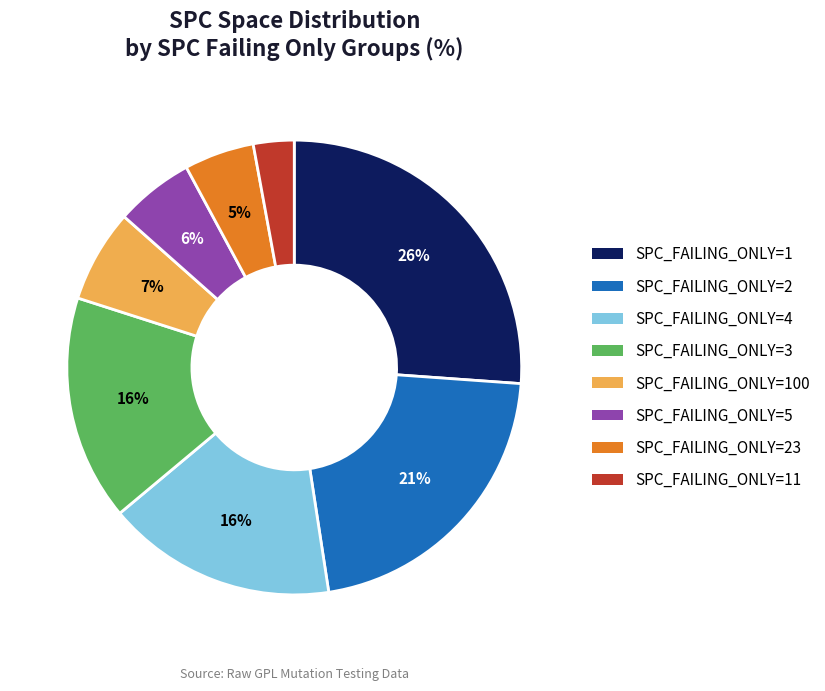

Approximately how many times larger is the value at SPC_FAILING_ONLY=4 compared to SPC_FAILING_ONLY=3?

1.0